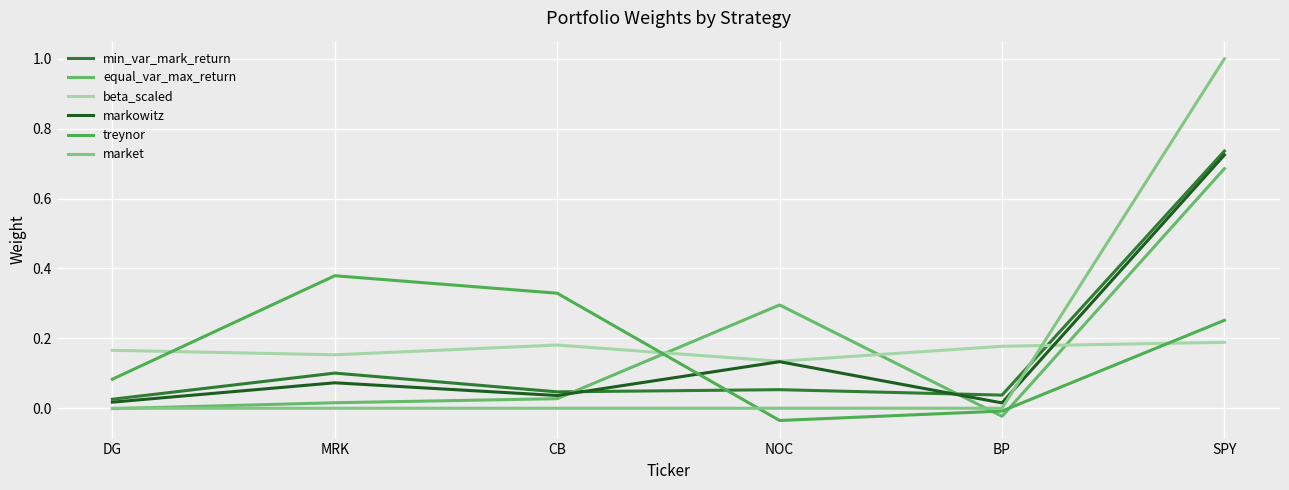

Reading right to left, extract all data points from this chart.

min_var_mark_return: SPY=0.7	BP=0.0	NOC=0.1	CB=0.0	MRK=0.1	DG=0.0
equal_var_max_return: SPY=0.7	BP=-0.0	NOC=0.3	CB=0.0	MRK=0.0	DG=-0.0
beta_scaled: SPY=0.2	BP=0.2	NOC=0.1	CB=0.2	MRK=0.2	DG=0.2
markowitz: SPY=0.7	BP=0.0	NOC=0.1	CB=0.0	MRK=0.1	DG=0.0
treynor: SPY=0.3	BP=-0.0	NOC=-0.0	CB=0.3	MRK=0.4	DG=0.1
market: SPY=1.0	BP=0.0	NOC=0.0	CB=0.0	MRK=0.0	DG=0.0